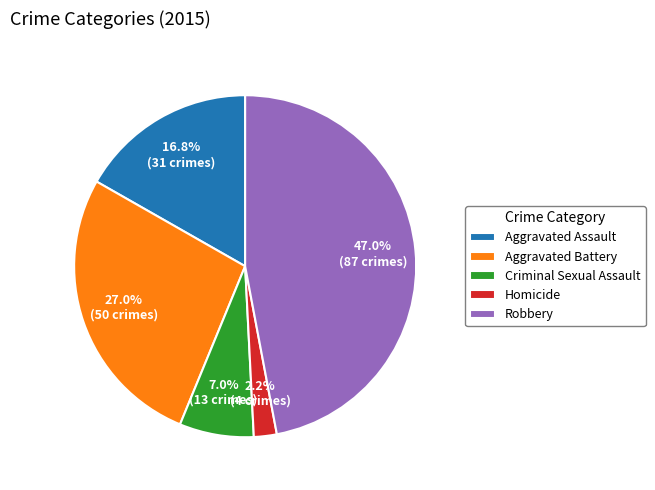

To the nearest percent, what portion does Homicide represent?

2%